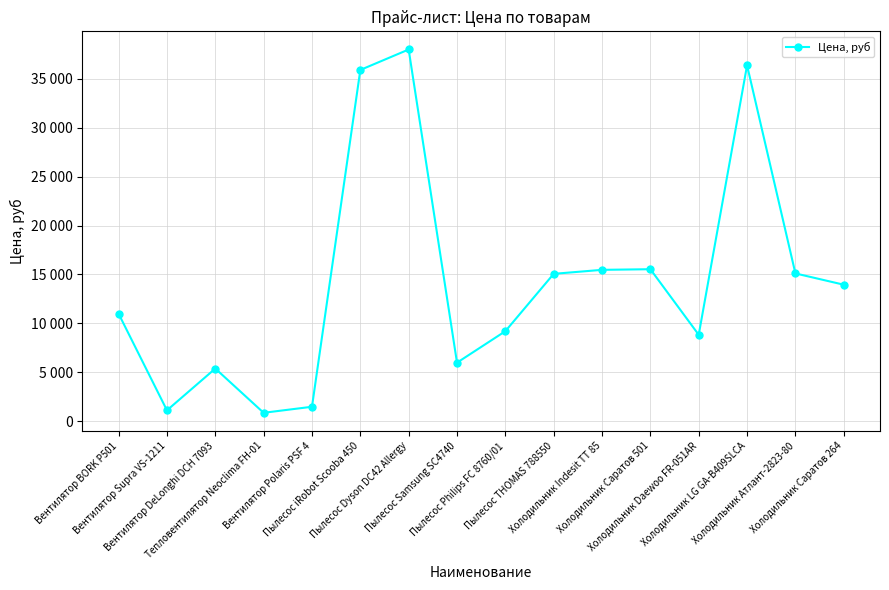

How many lines are shown in the chart?

1